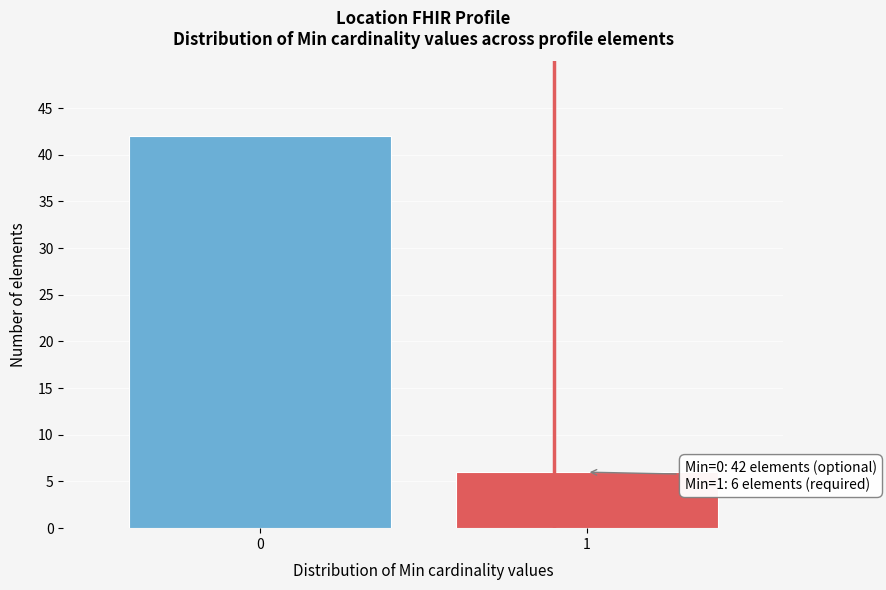

Reading left to right, transcribe all the data shown in this chart.

42	6